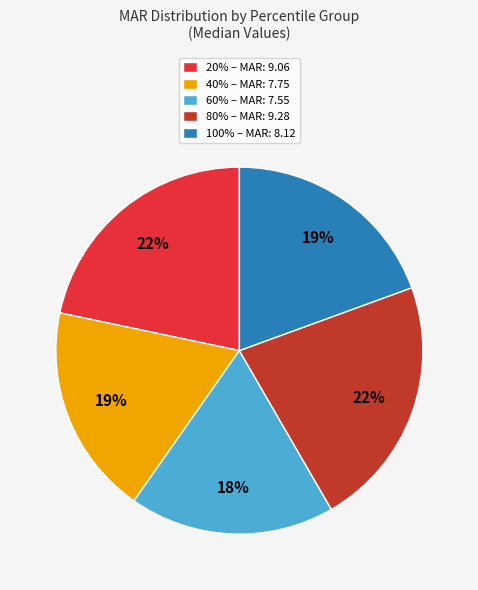

Does 80% – MAR: 9.28 account for over 50% of the chart?

No